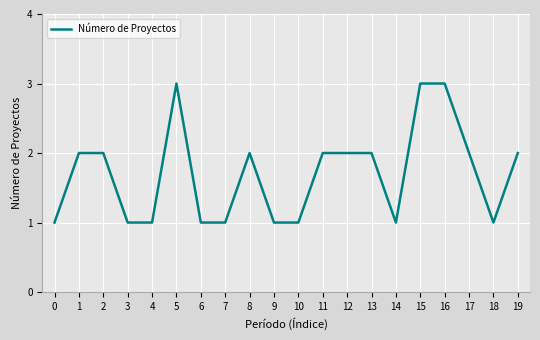

What is the smallest value displayed?

1